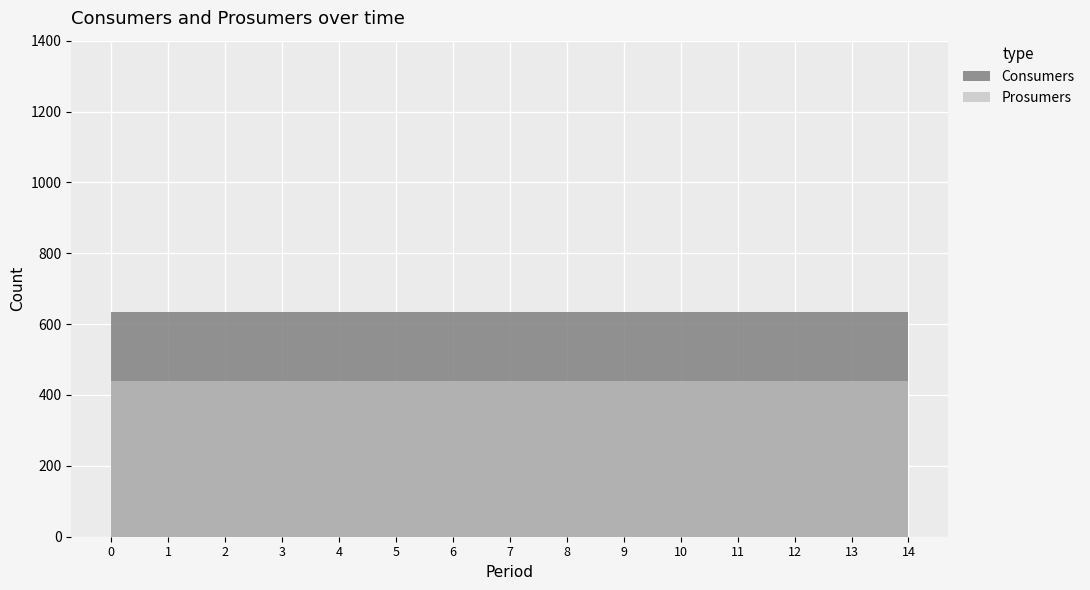

At how many categories does at least one series exceed 496?

15